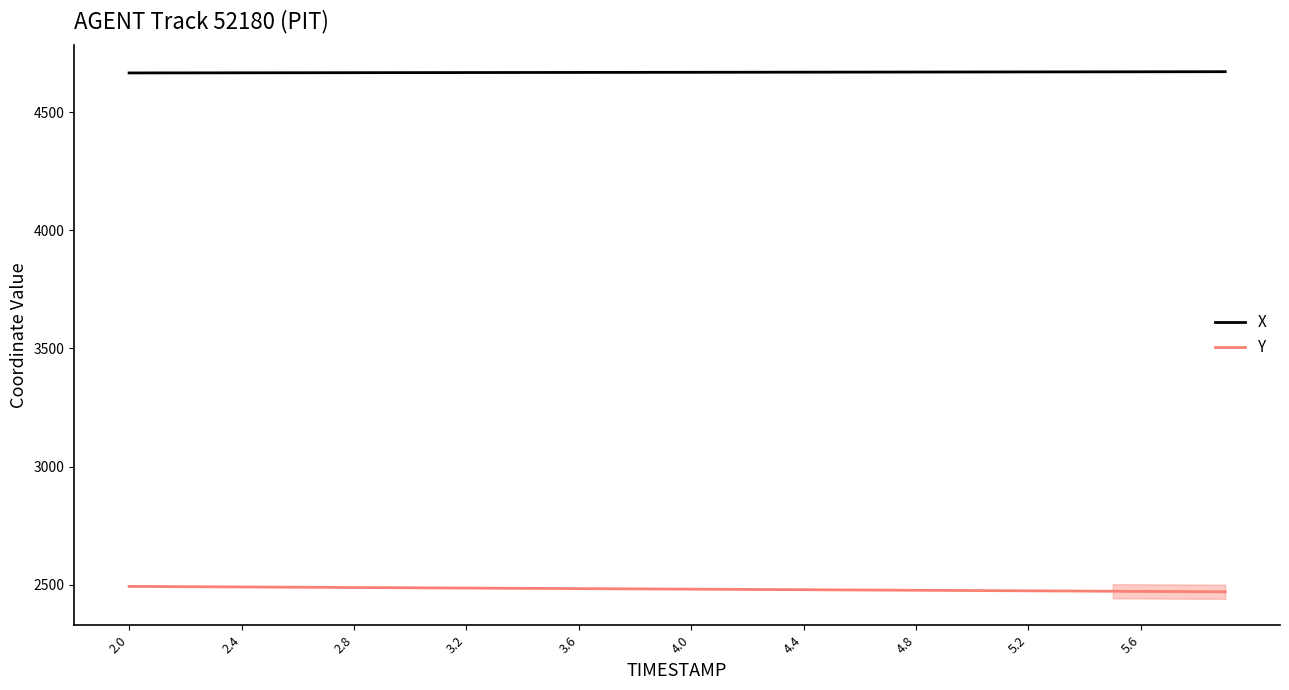

What are all the series names shown in the legend?

X, Y